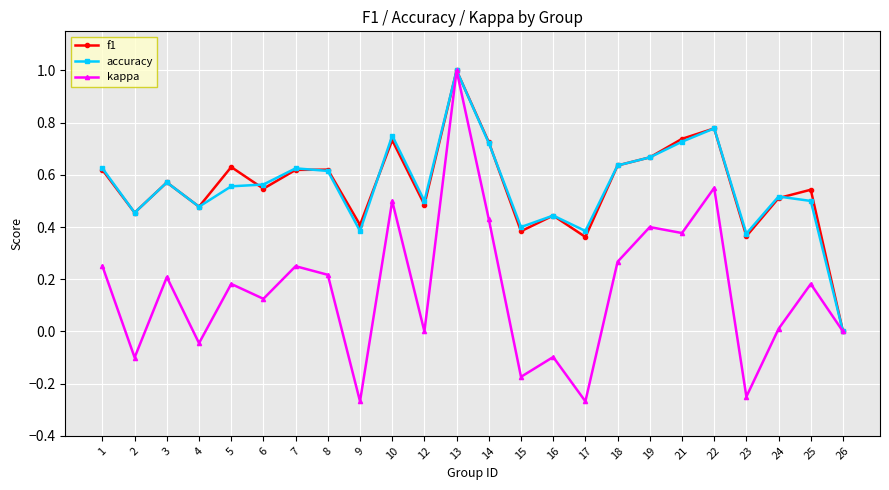

What is the total value across all series at 14?

1.9